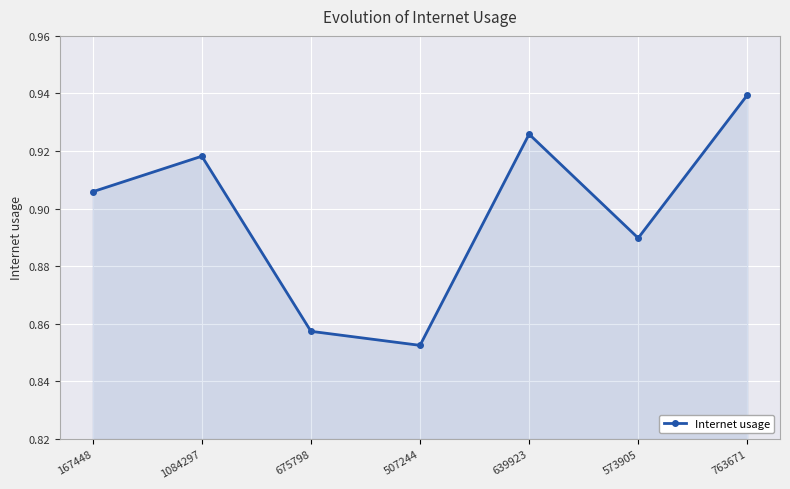

The chart shows a value of 0.5 at 763671. True or false?

False